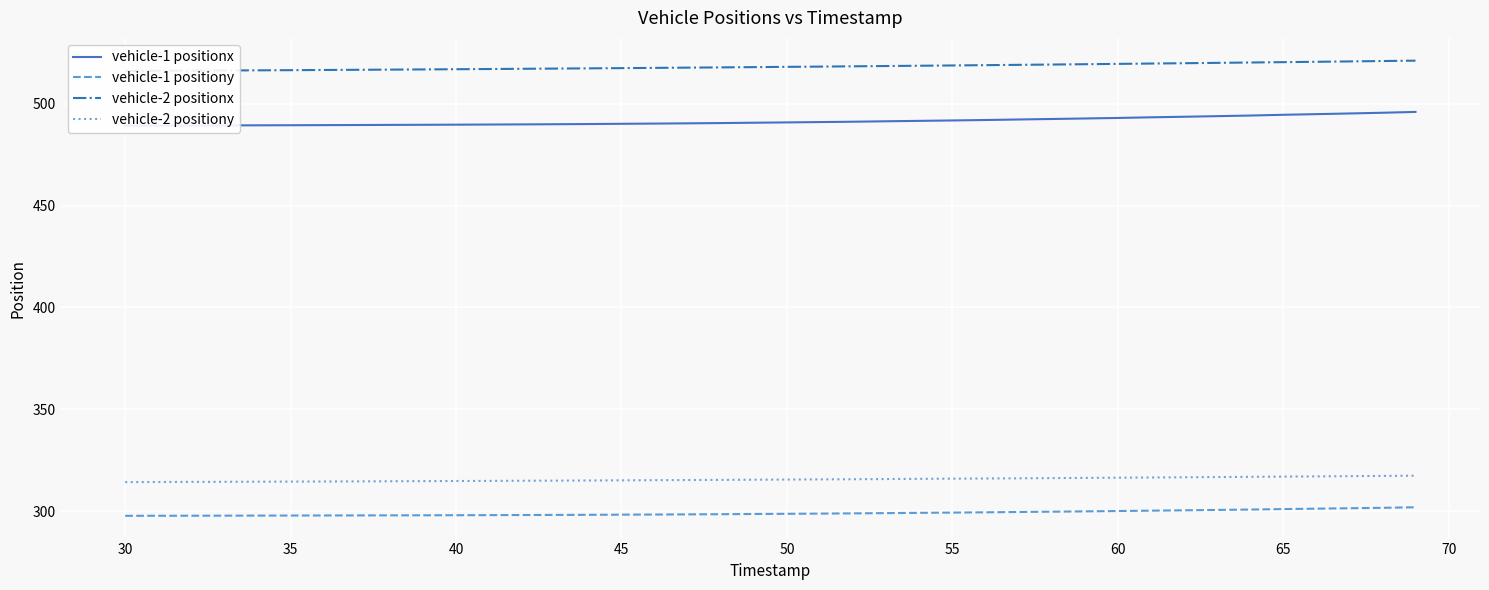

True or false: vehicle-1 positiony and vehicle-1 positionx intersect in this chart.

False